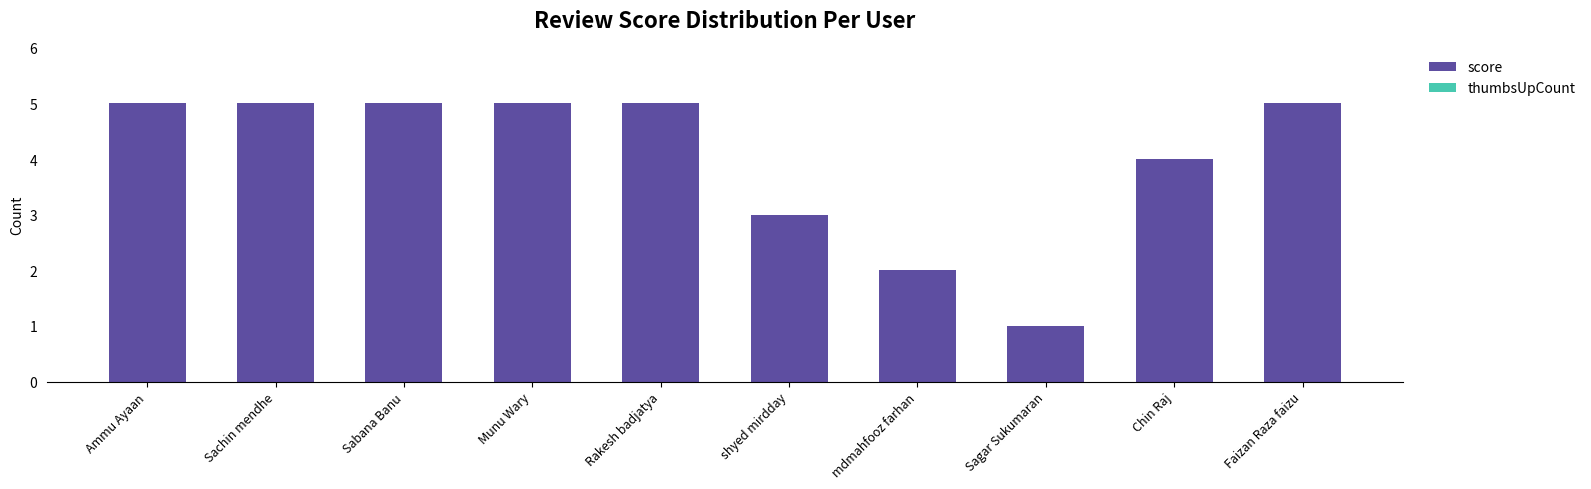

How many bars are there in total?

10